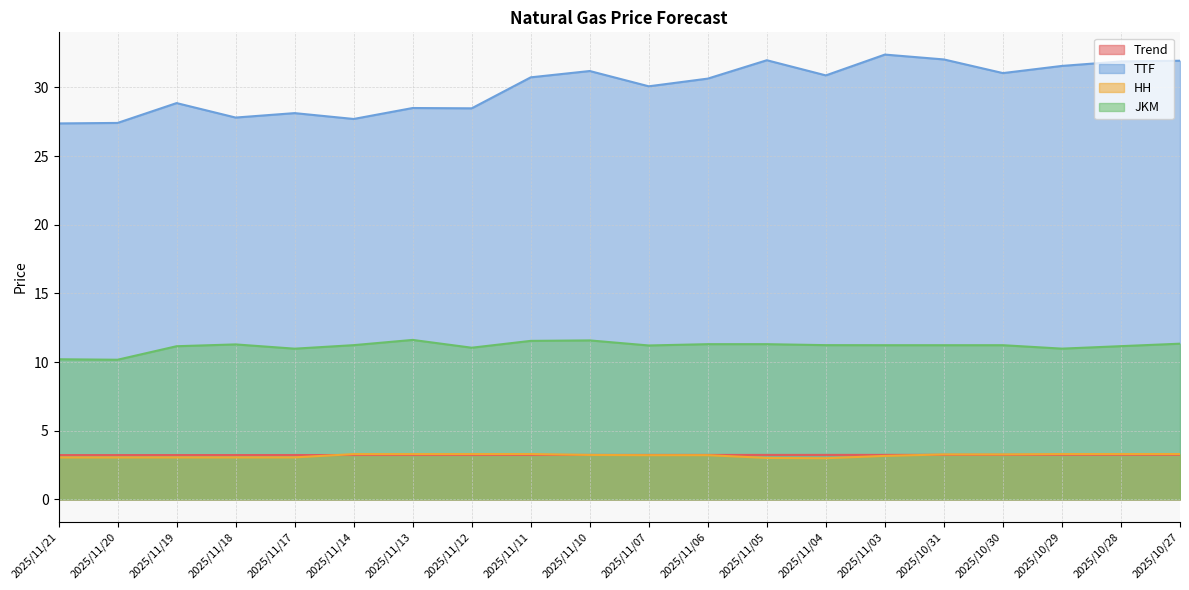

What is the label of the 19th point from the right?

2025/11/20